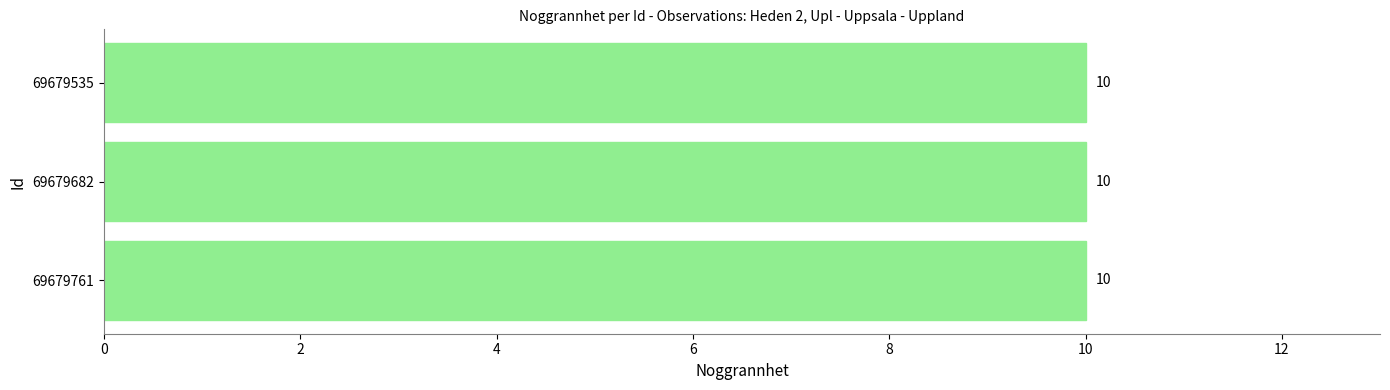

Count the number of categories in the chart.

3